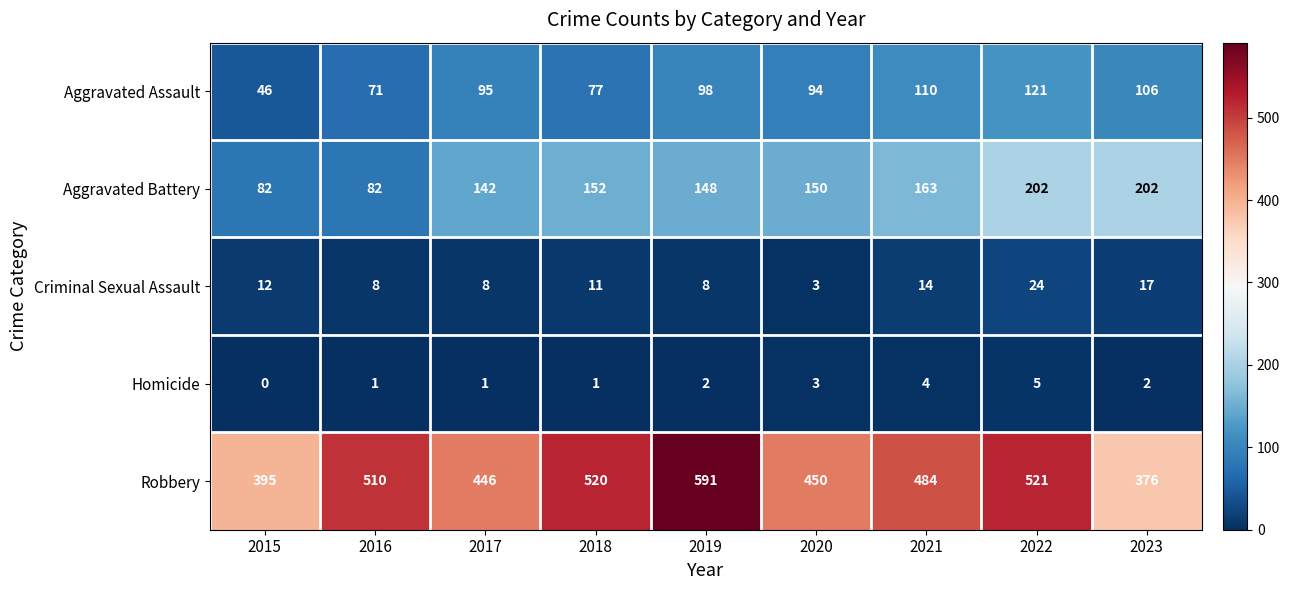

At which category does the chart reach its minimum across all series?

2015